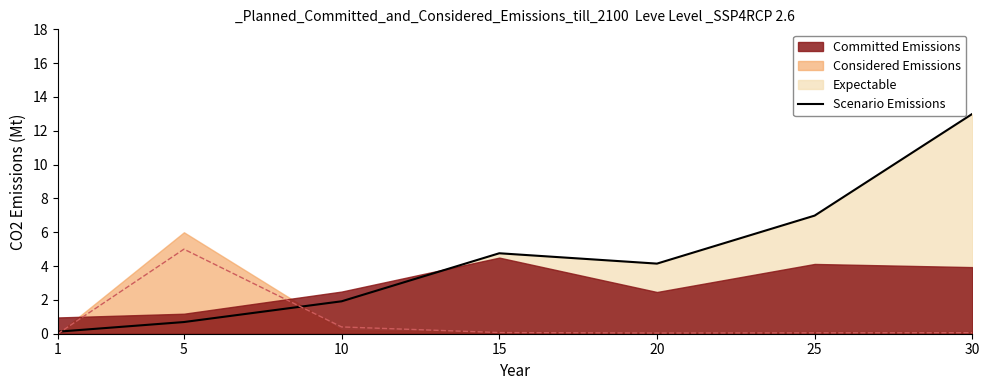

Rank the categories by value from lowest to highest.

1, 5, 10, 20, 15, 25, 30